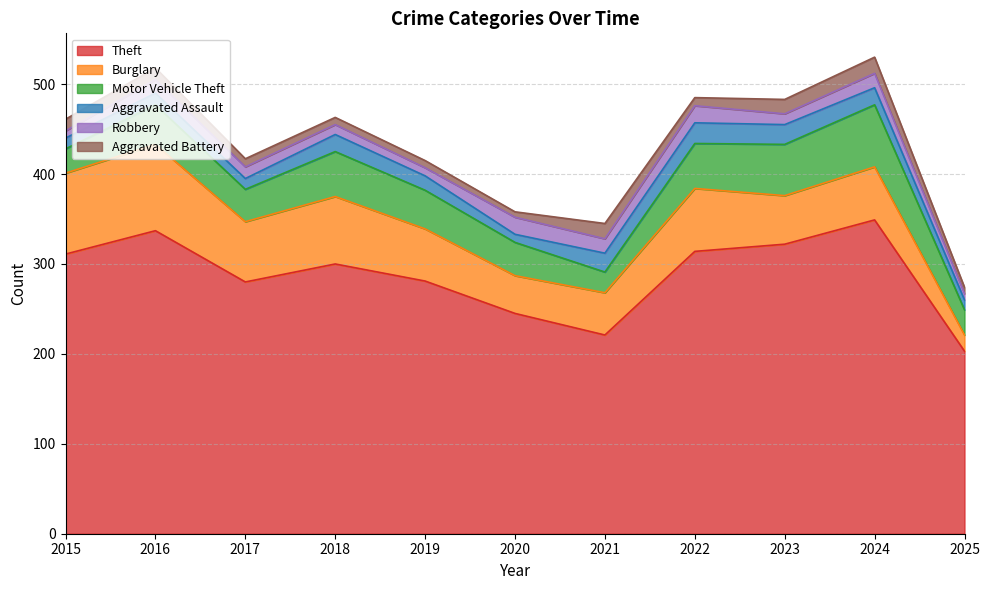

What is the minimum value shown in the chart?

6